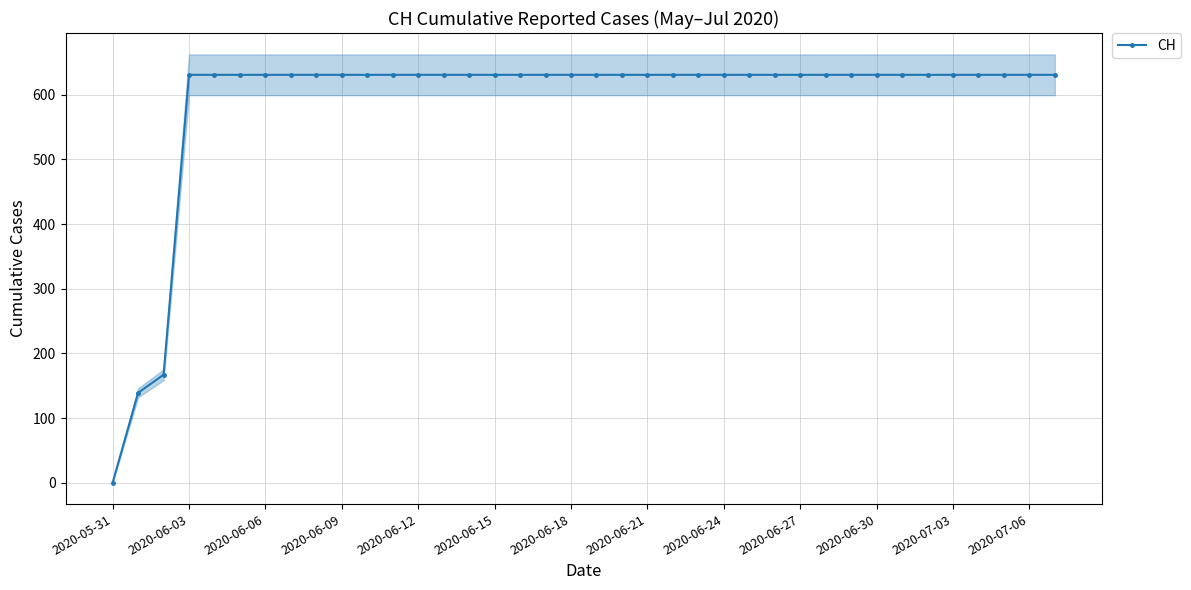

What value does the data have at 34, to the nearest 10?

630